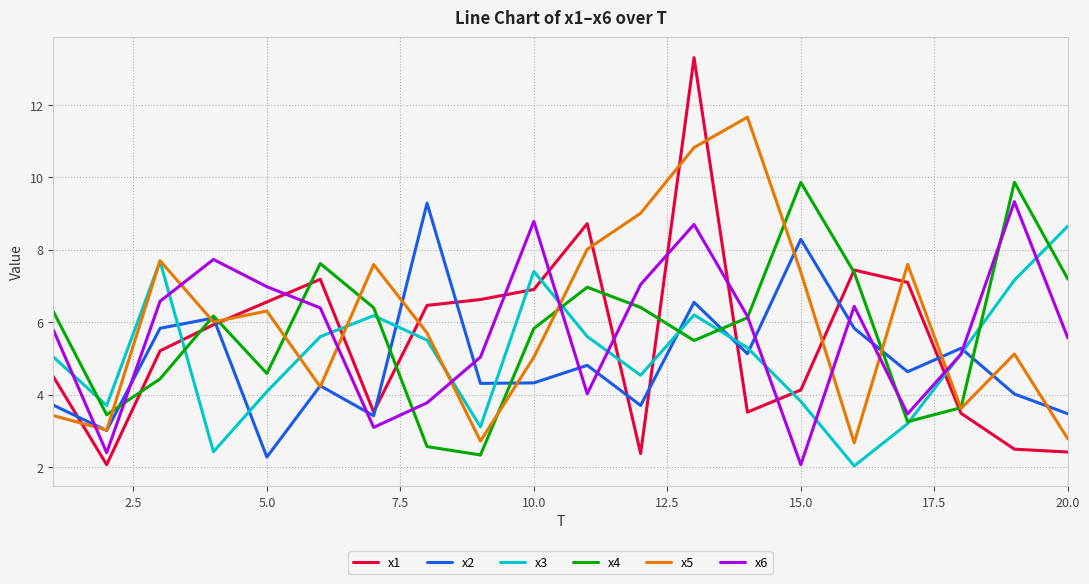

In x2, how many points are higher than both neighbors (excluding endpoints)?

7